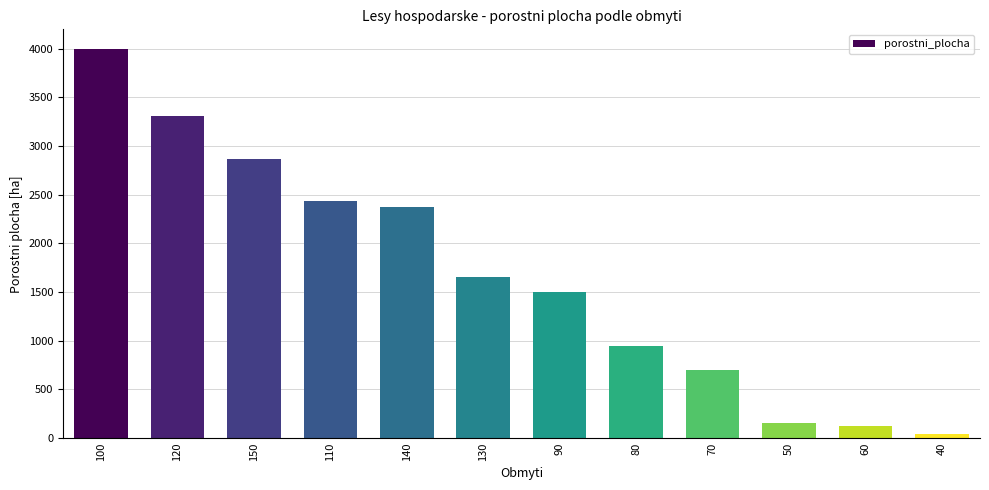

What is the maximum value shown in the chart?

3997.4